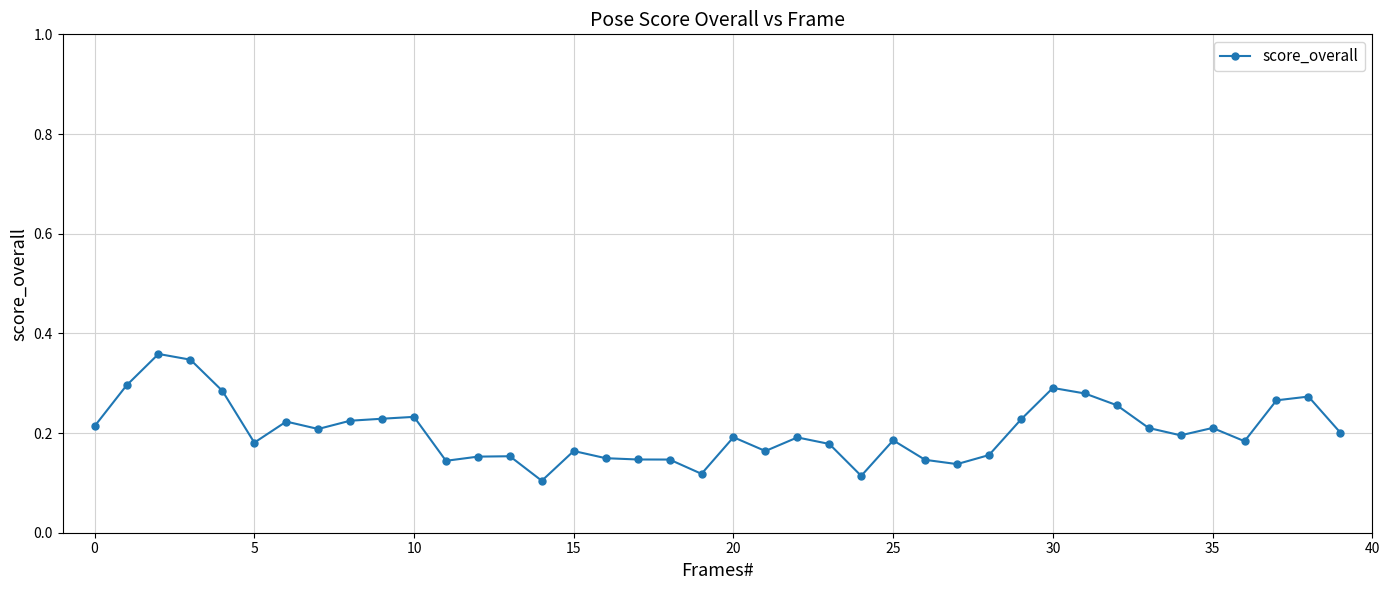

Count the values in the range 0 to 1.

40